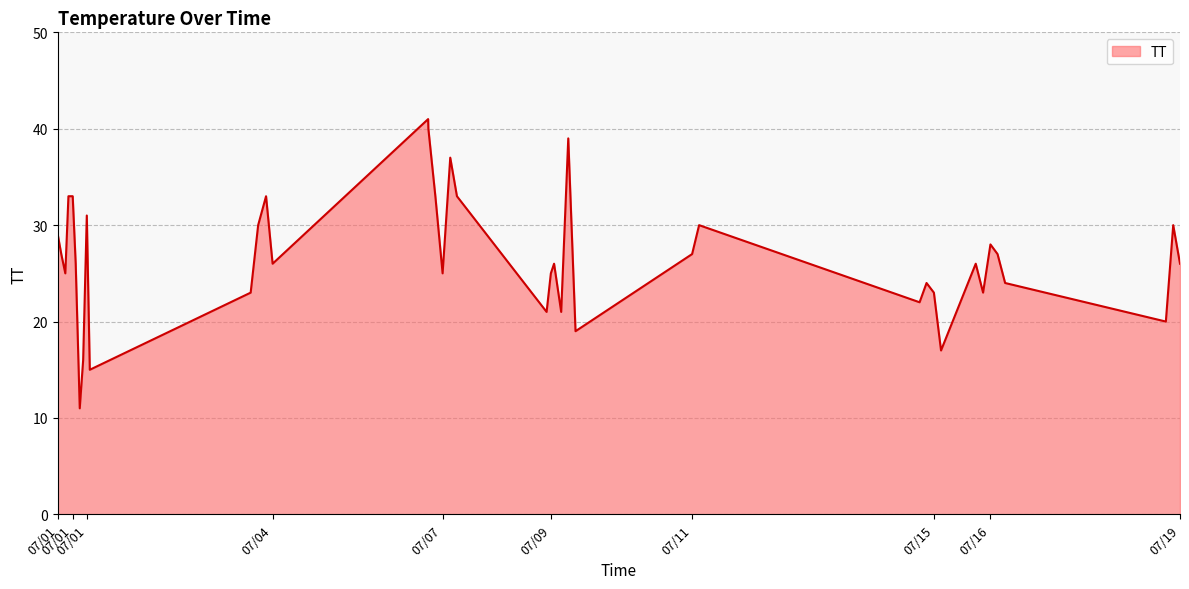

What is the smallest value displayed?

11